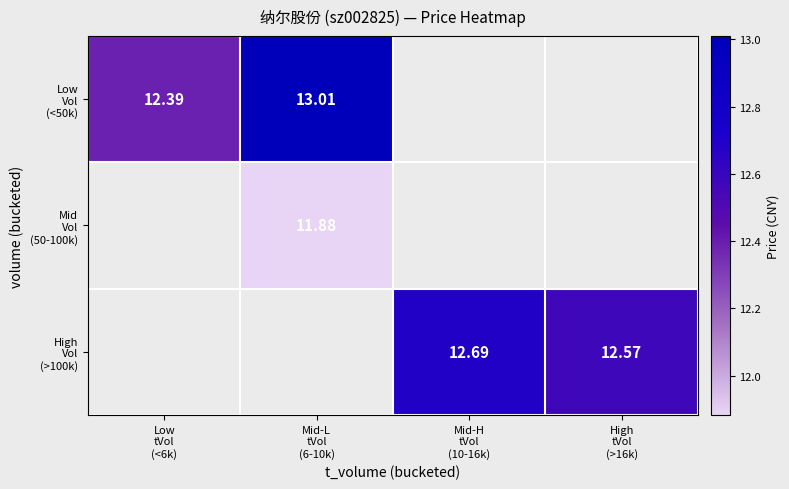

Which category has the lowest value in the Low Vol (<50k) series?

Low tVol (<6k)